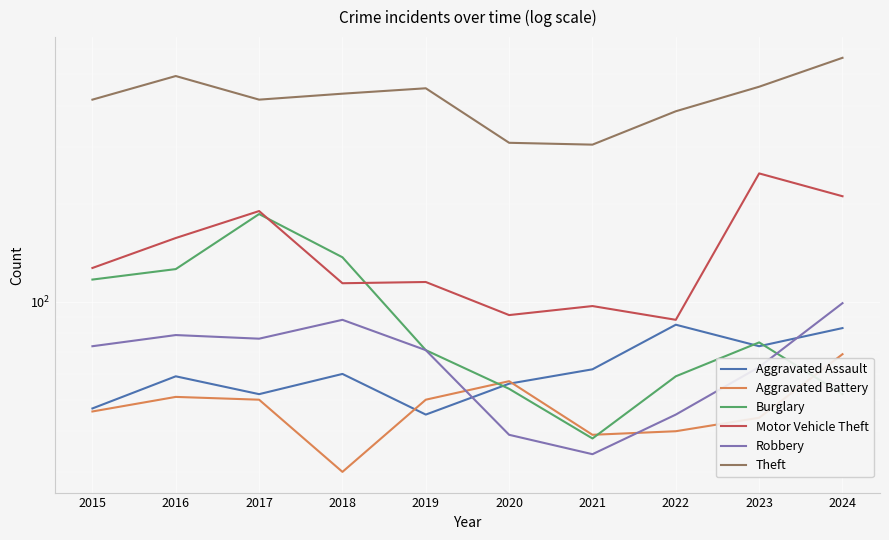

True or false: Motor Vehicle Theft has a value of 52 at 2018.

False